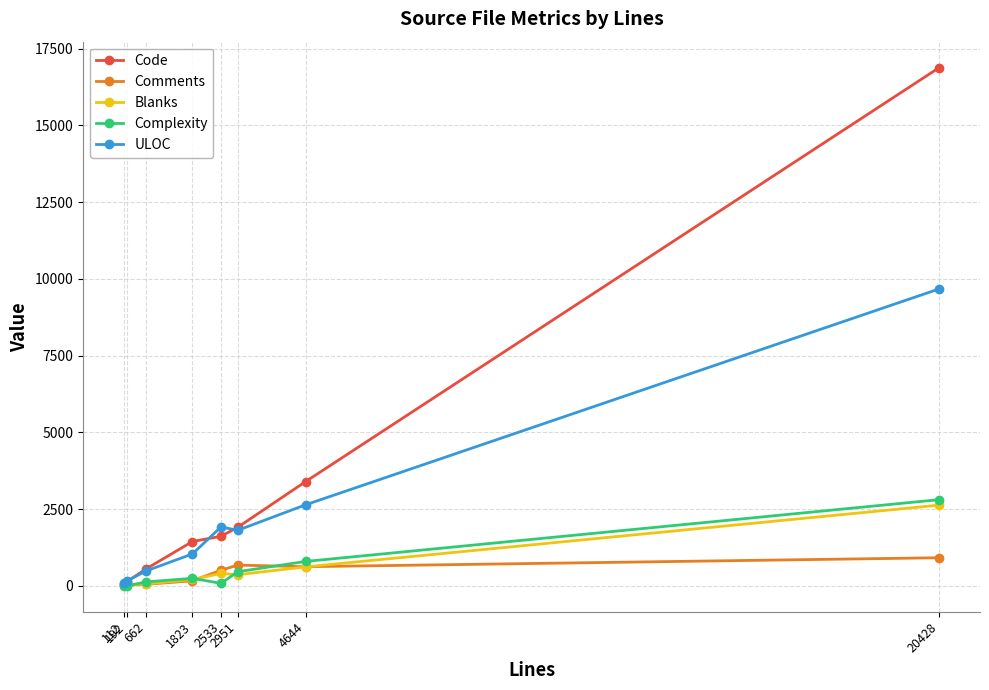

Which series ends up on top after the final intersection of ULOC and Code?

Code